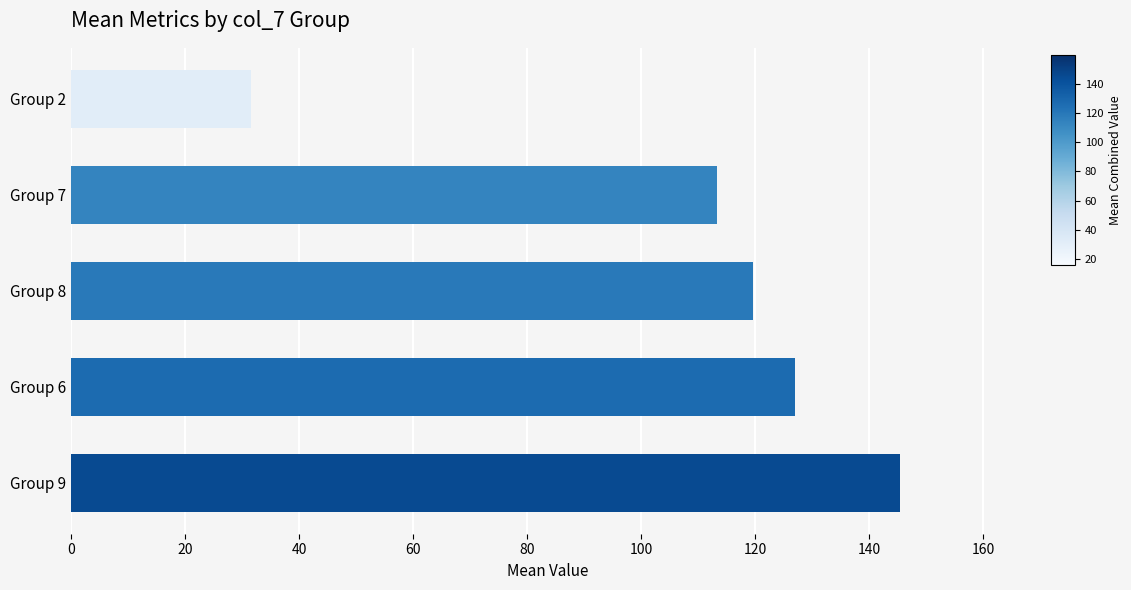

Which label corresponds to the smallest value in the chart?

Group 2